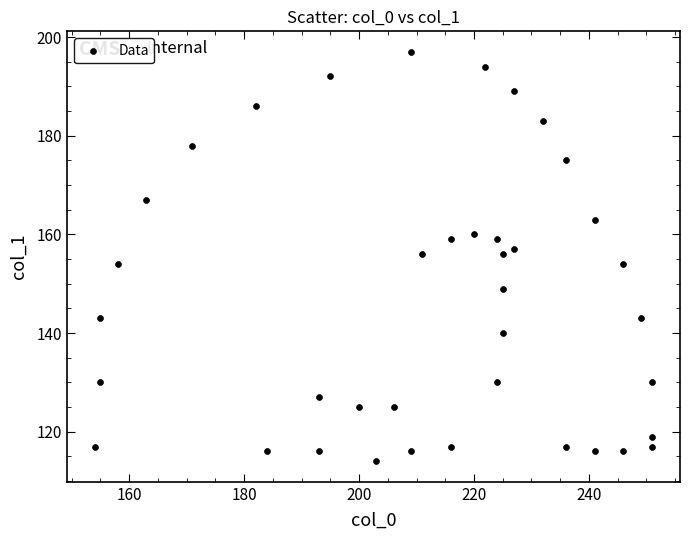

What is the range of X values (max minus min)?

97